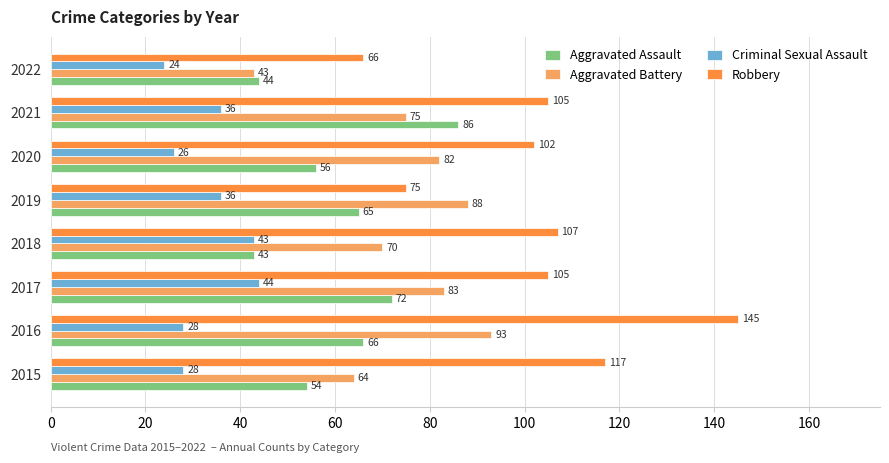

At which category does the chart reach its peak across all series?

2016